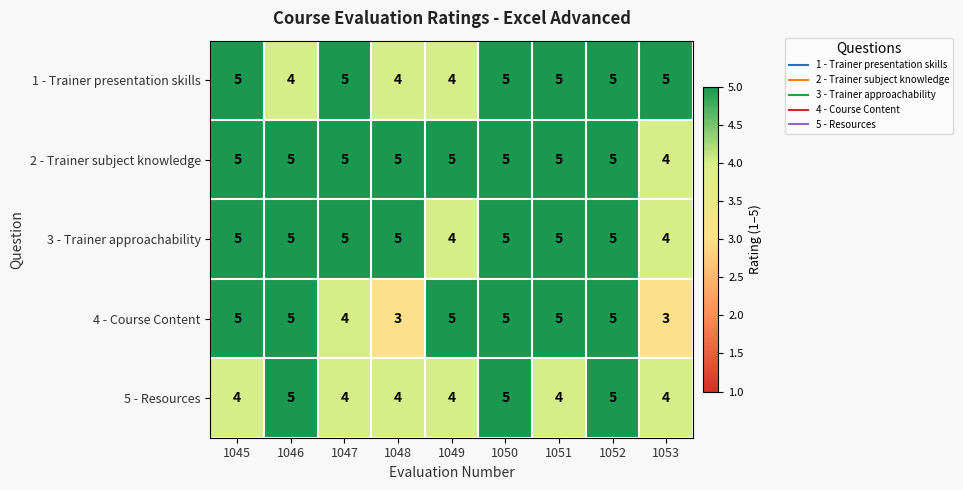

What is the minimum value for 1 - Trainer presentation skills?

4